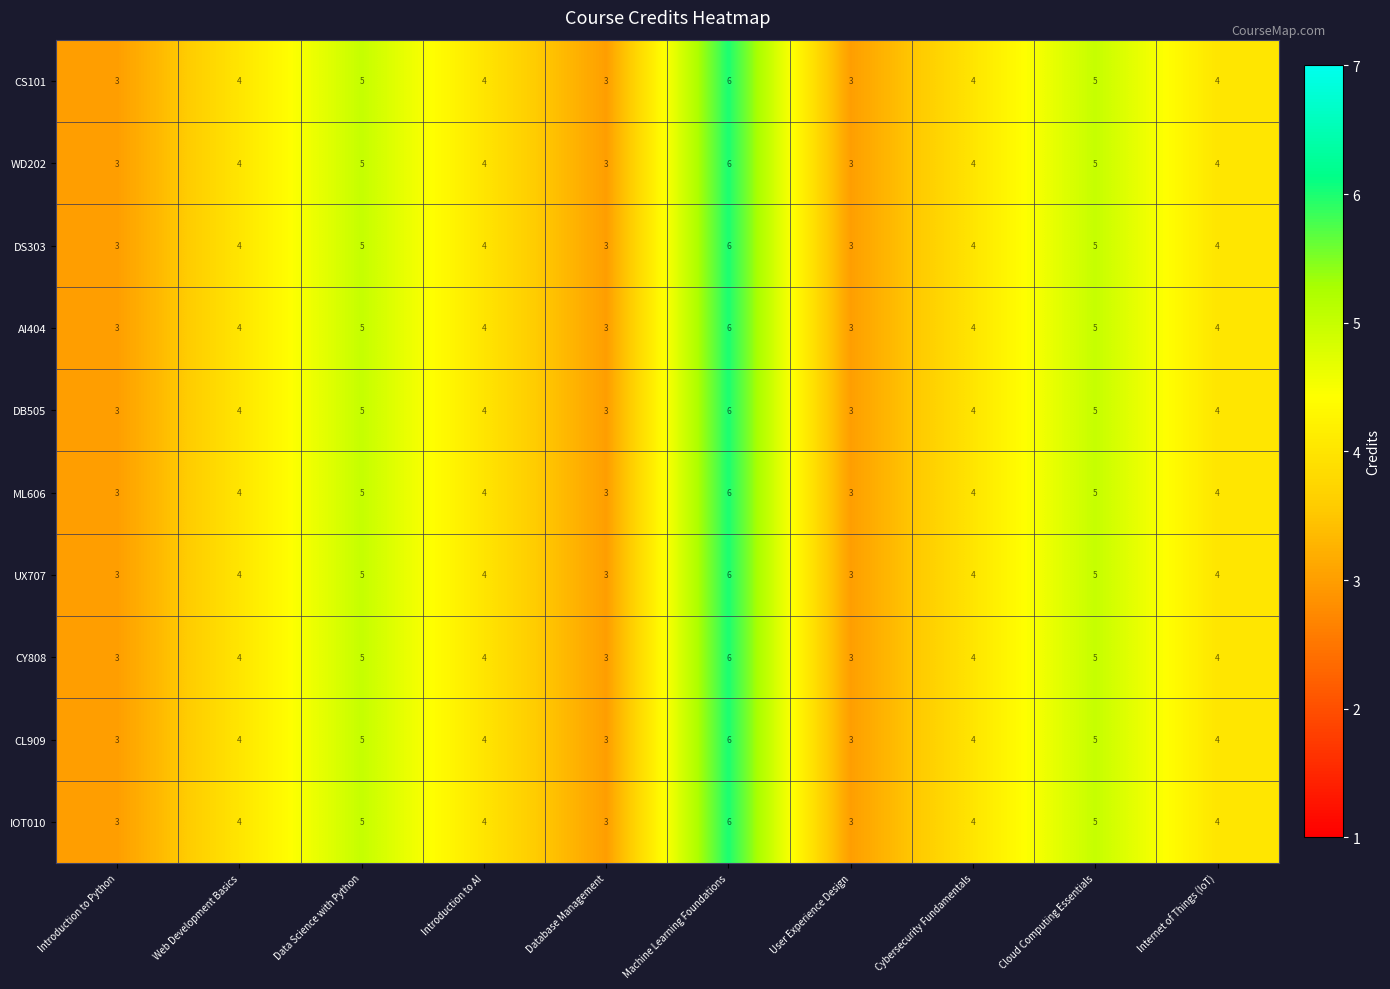

Count the CL909 values in the range 3 to 5.

9